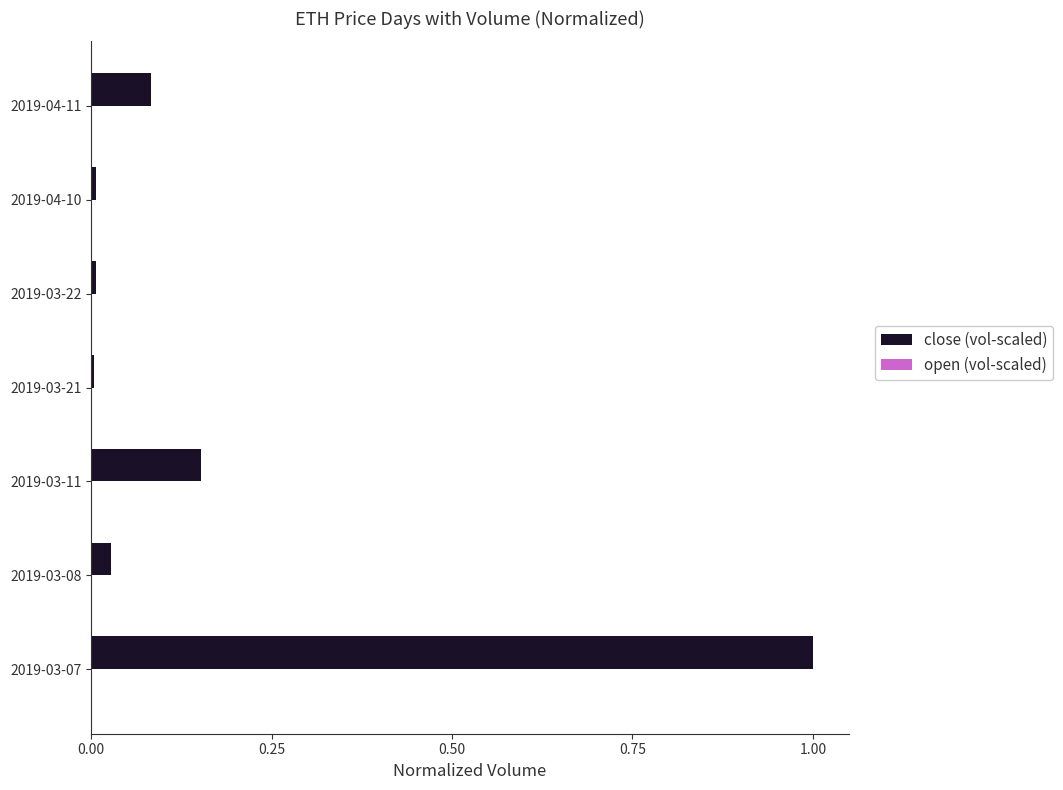

Which series has the largest total across all categories?

close (vol-scaled)